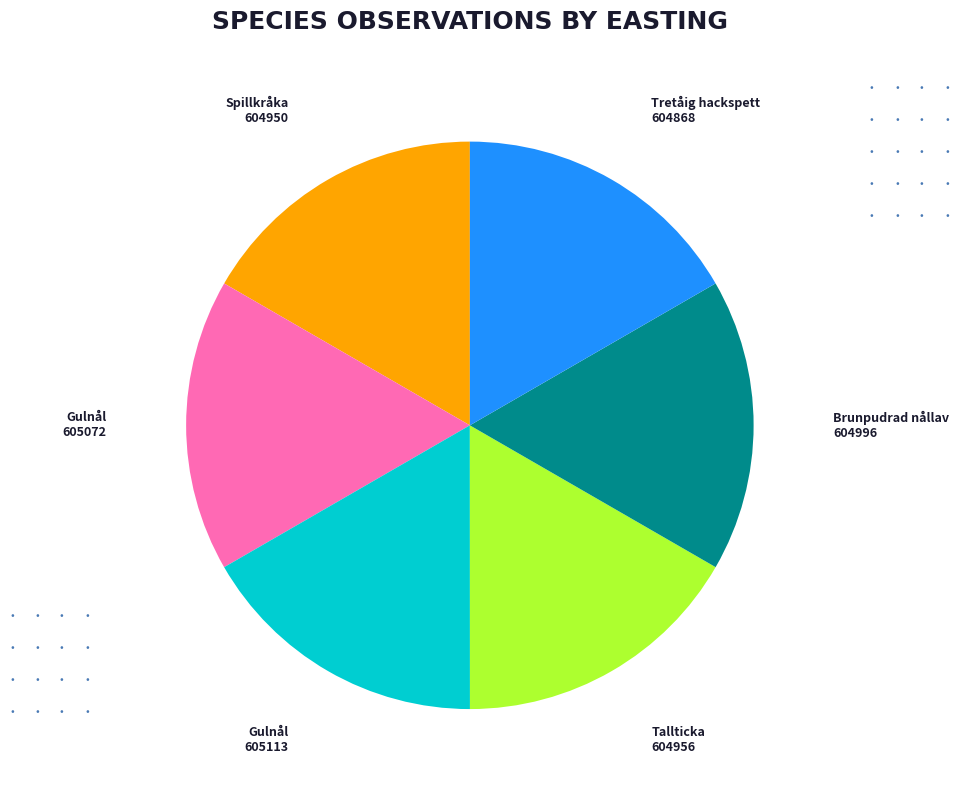

Does any single category account for the majority?

No